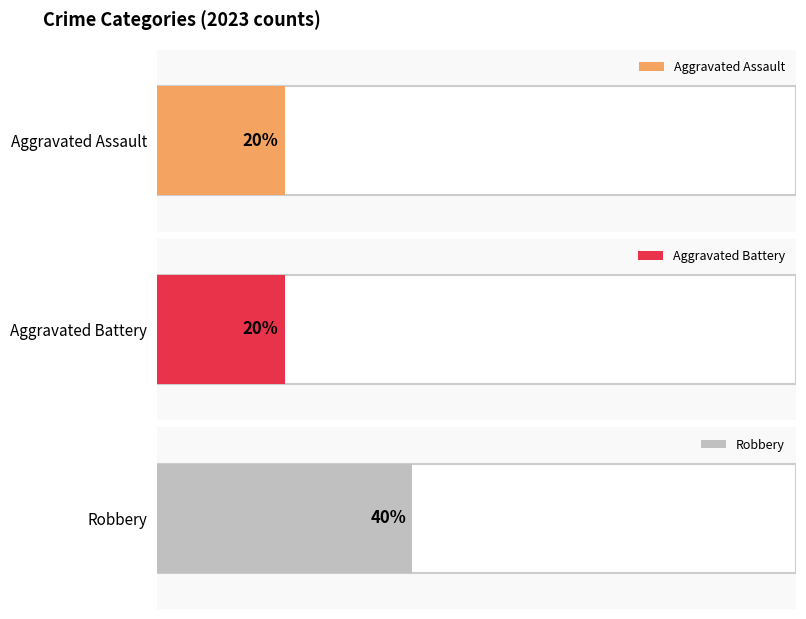

How many series are shown in this chart?

3